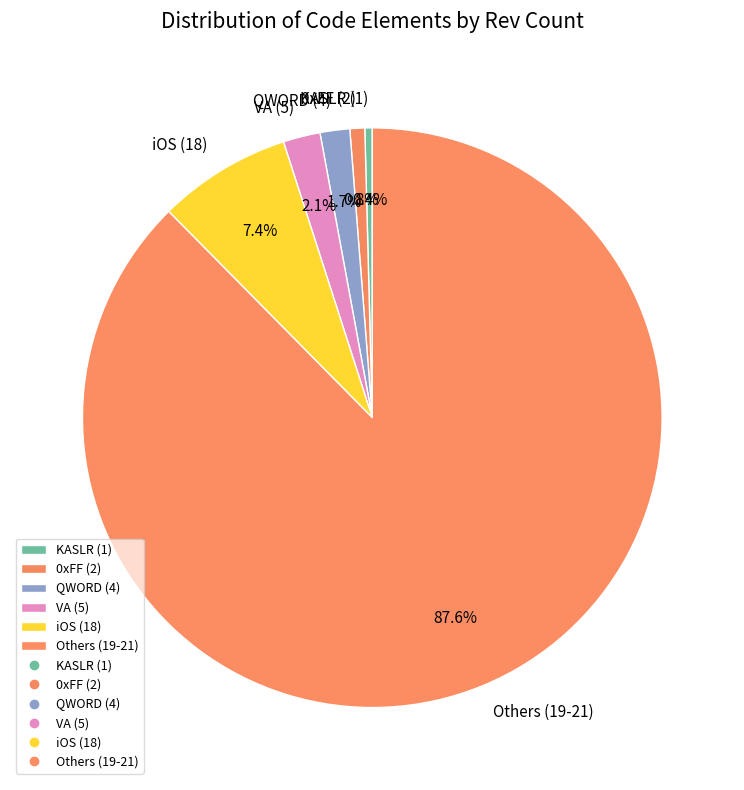

Which has a higher value, VA (5) or KASLR (1)?

VA (5)